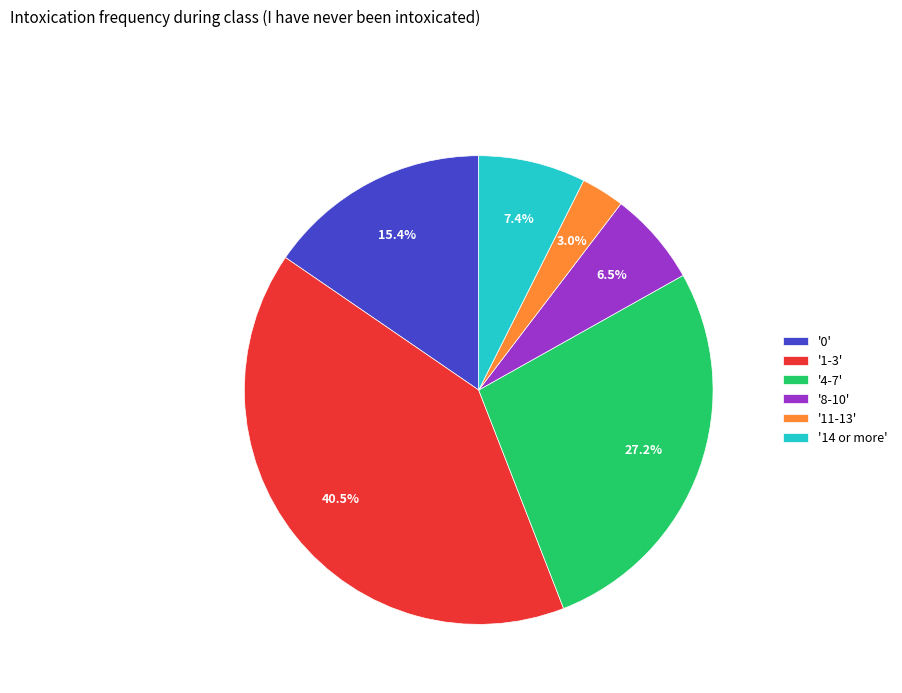

Is there a majority slice in this chart?

No